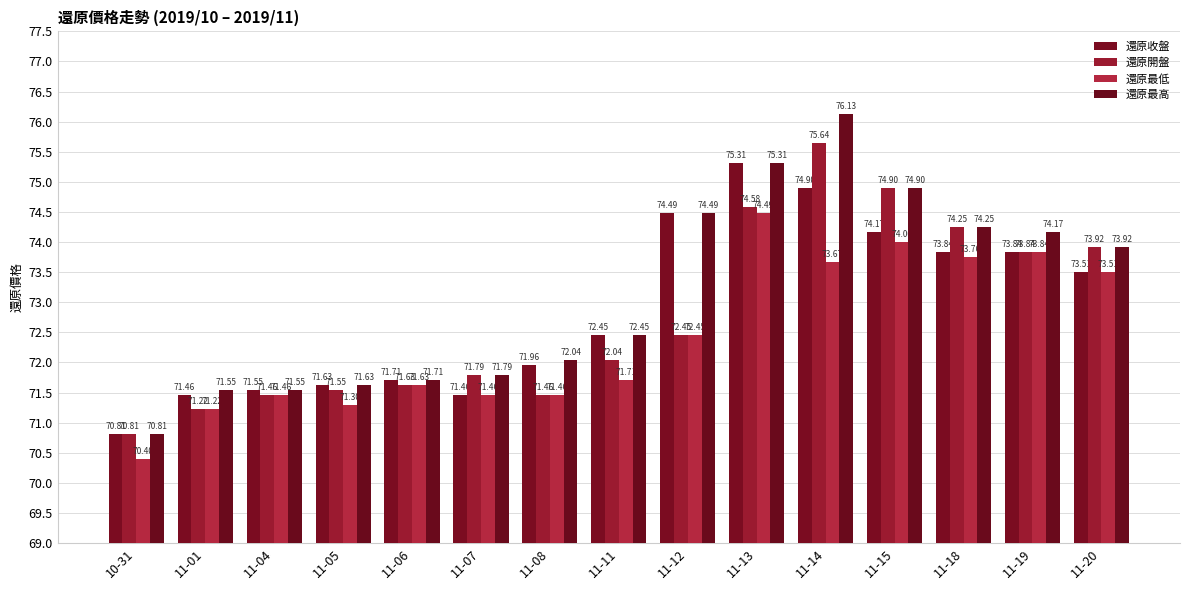

The value of 還原收盤 at 11-14 is 35.8. True or false?

False